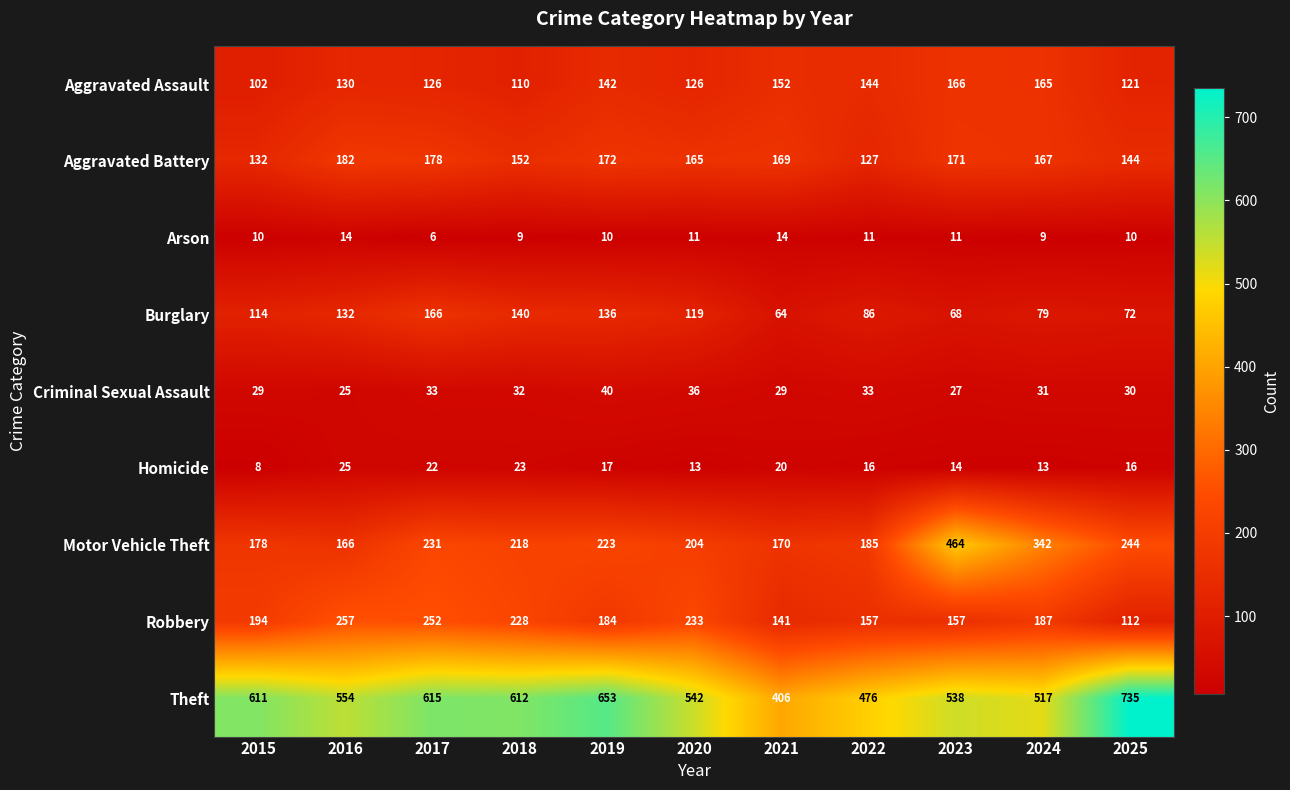

At which category is the sum across all series the highest?

2017